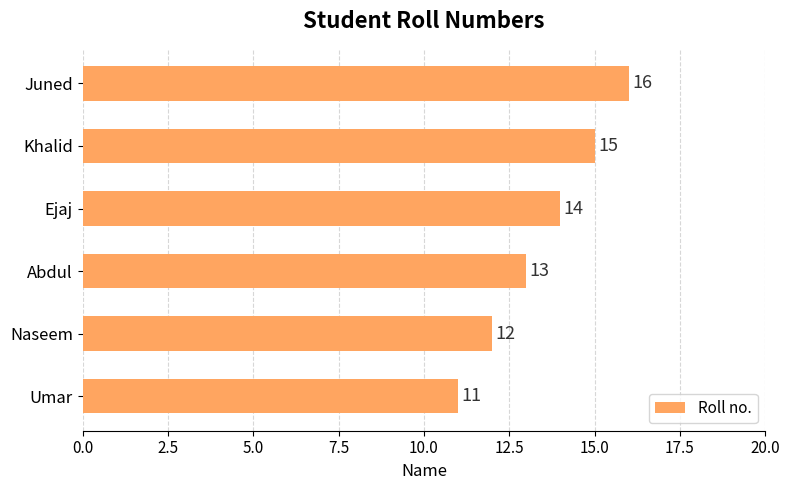

What is the greatest value displayed?

16